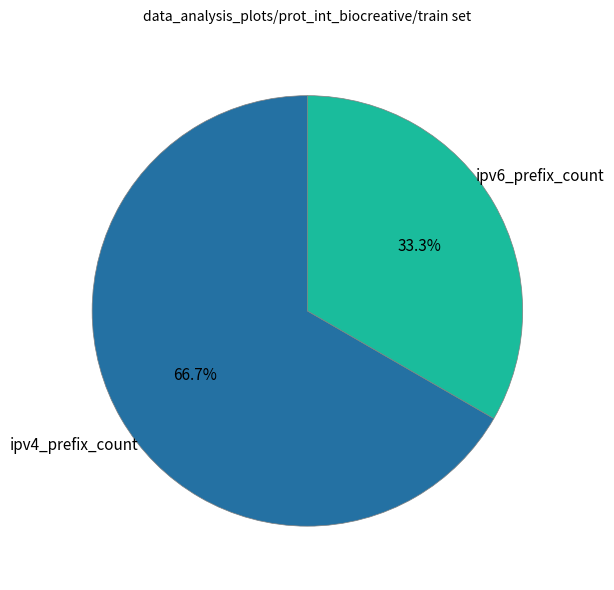

What is the smallest slice in the pie chart?

ipv6_prefix_count